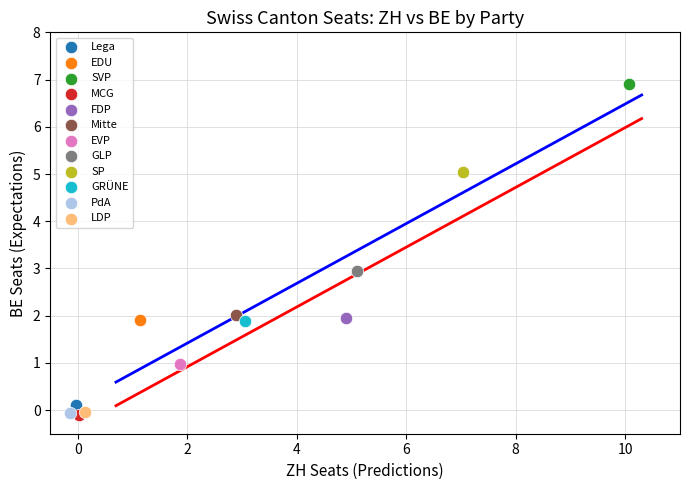

What are all the series names shown in the legend?

Lega, EDU, SVP, MCG, FDP, Mitte, EVP, GLP, SP, GRÜNE, PdA, LDP